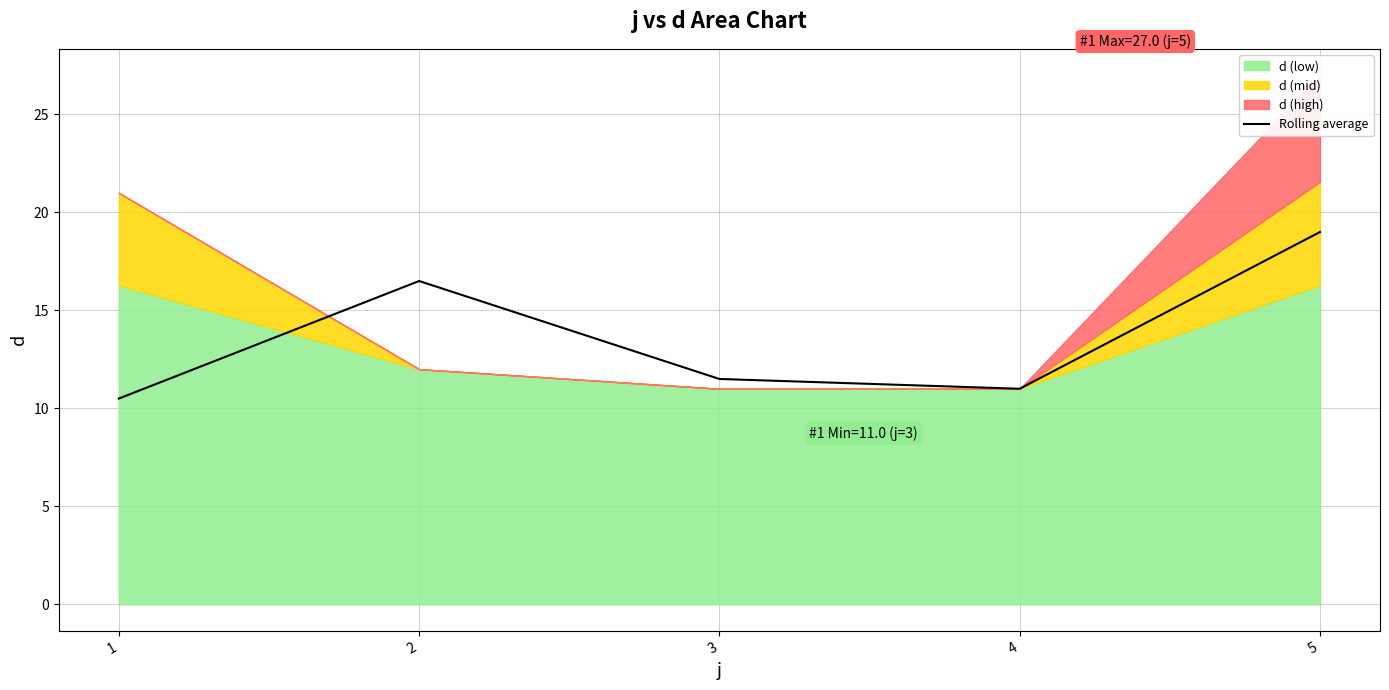

Where is the data nearest to the value 14?

2